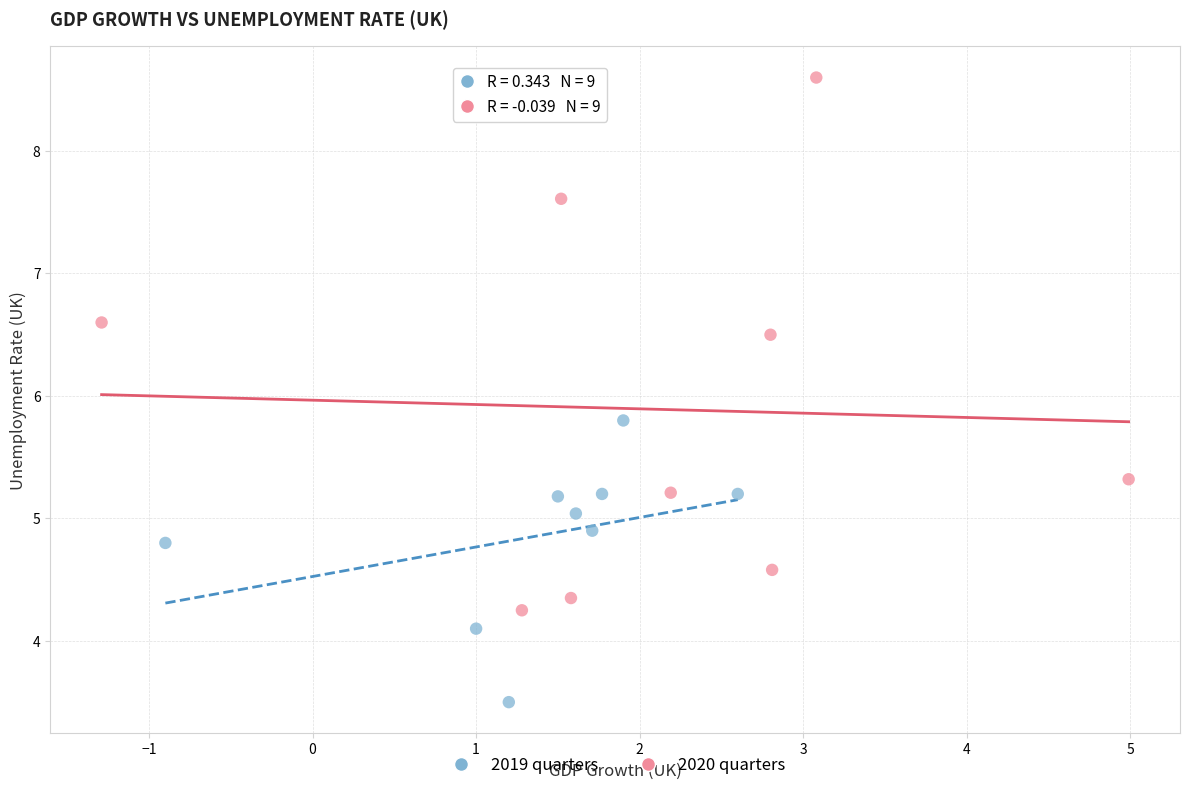

Which series has the largest Y range (max minus min)?

2020 quarters